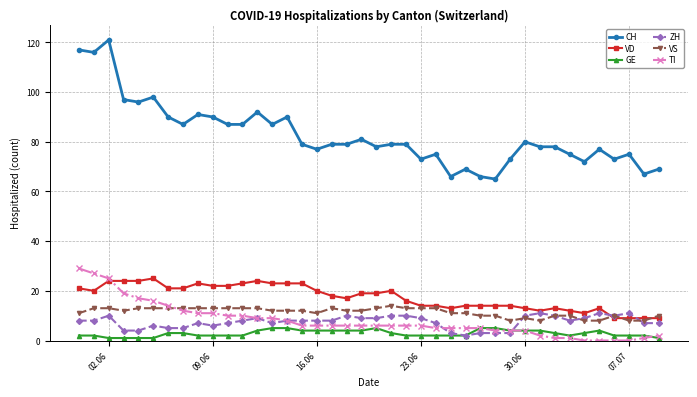

True or false: ZH has more than 0 interior local peaks.

True